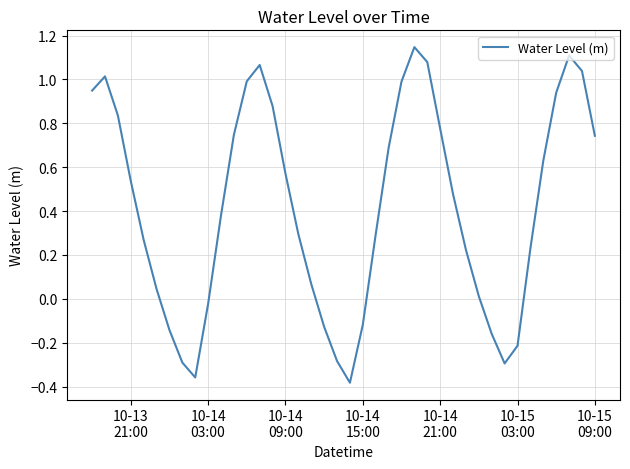

How many categories are shown in the chart?

40